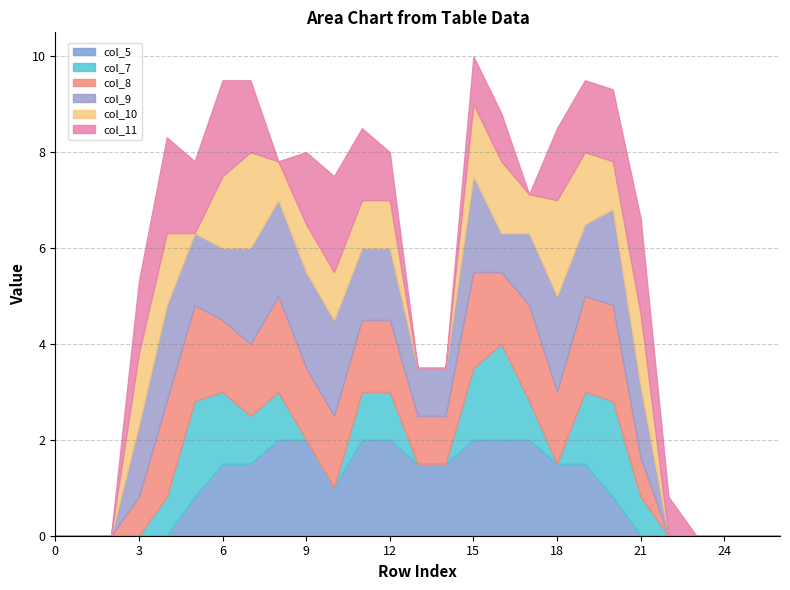

What is the difference between the col_11 values at 16 and 5?

0.5